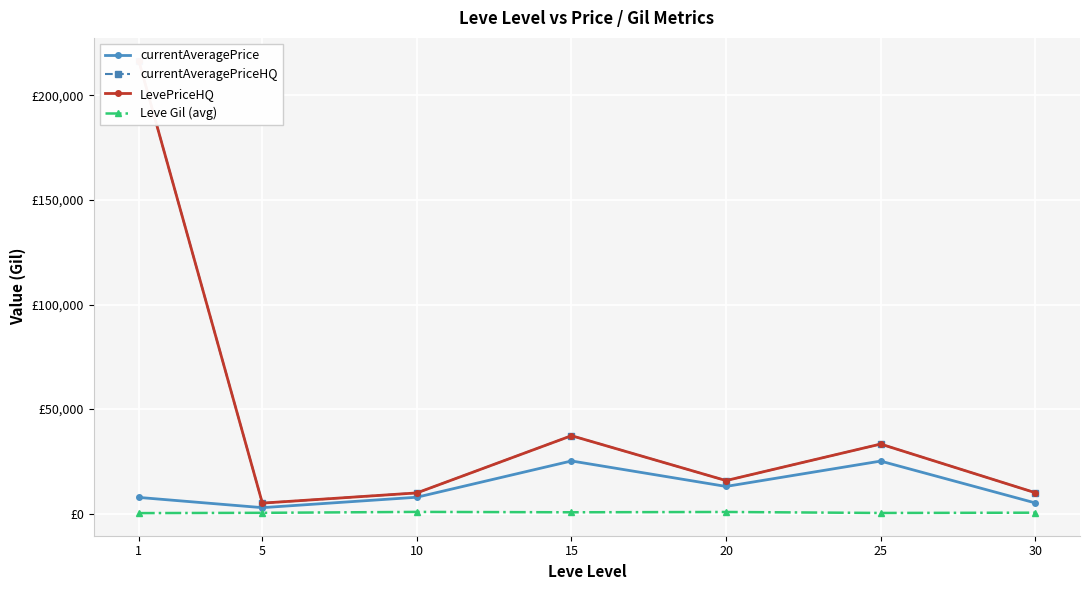

The LevePriceHQ series shows 13859.1 at 10. True or false?

False